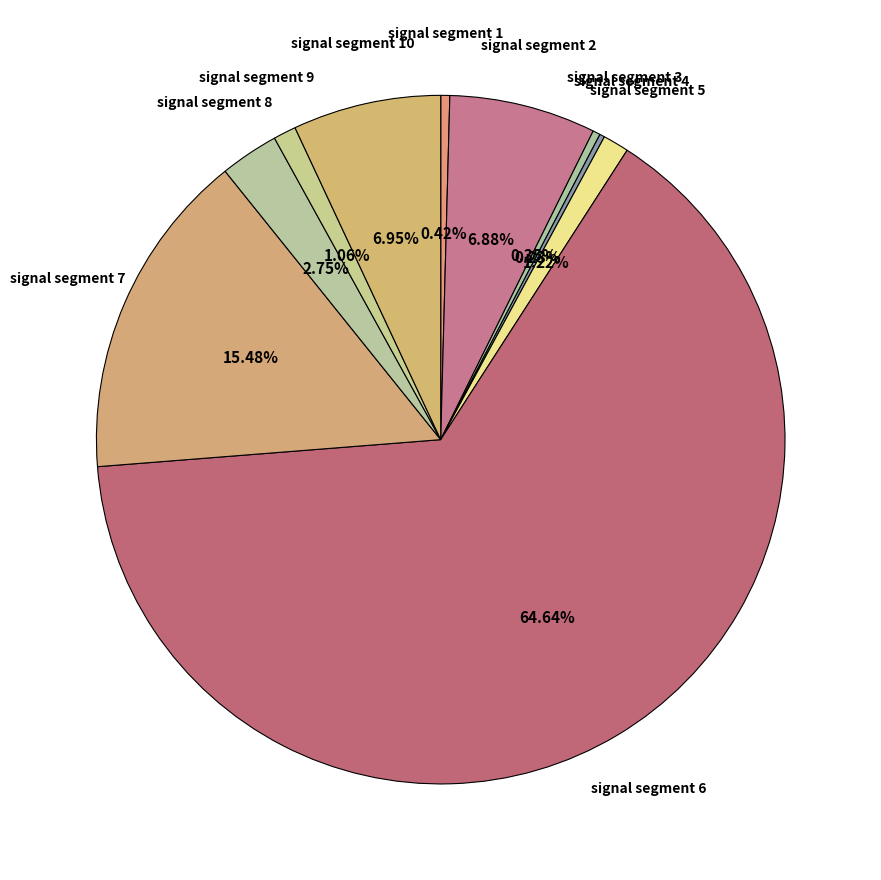

Which slice is the largest?

signal segment 6